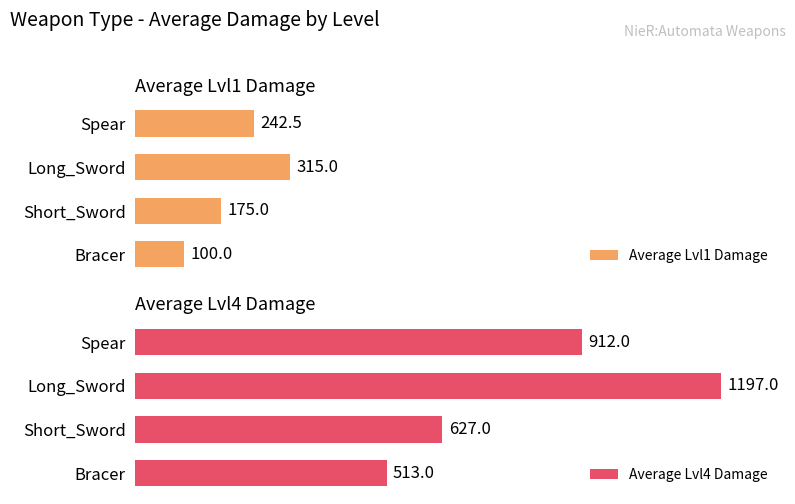

Rank the categories by Average Lvl1 Damage value from highest to lowest.

Long_Sword, Spear, Short_Sword, Bracer